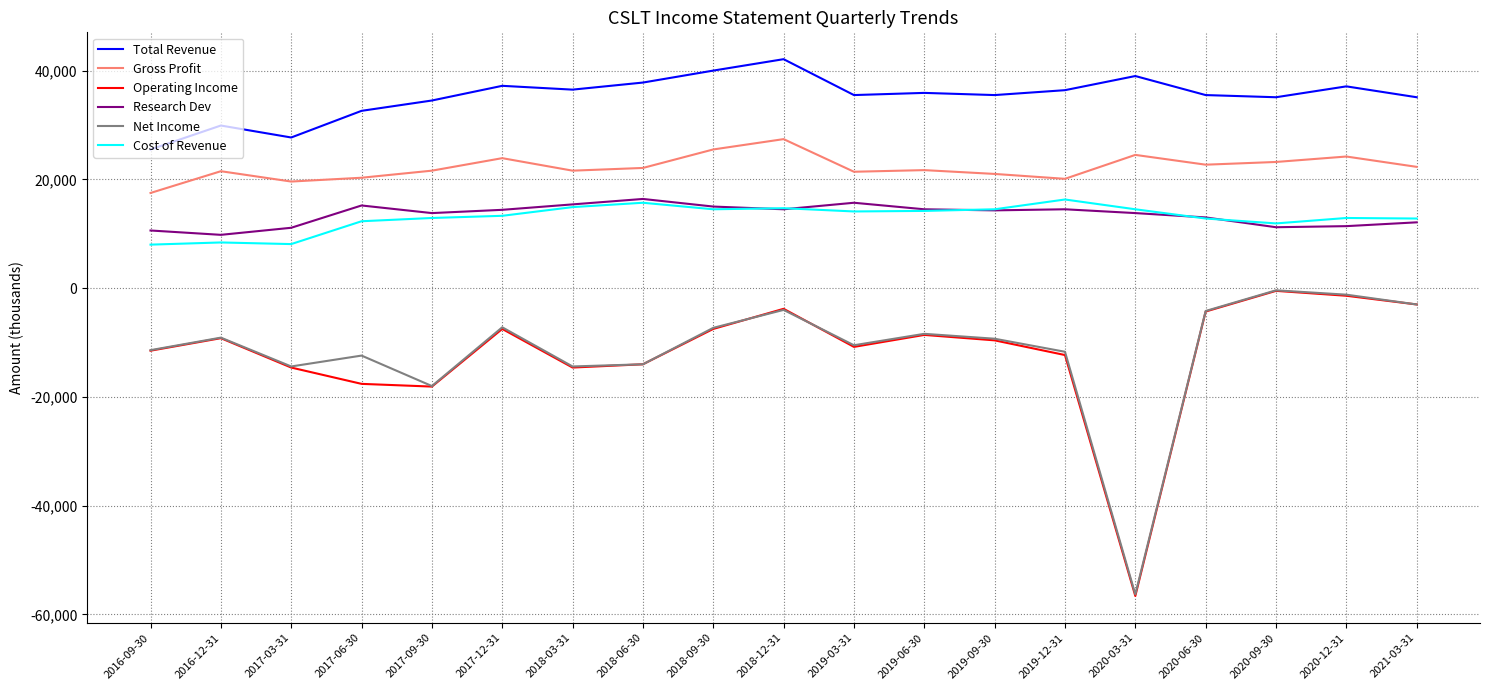

What is the sum of all Net Income values?

-217200